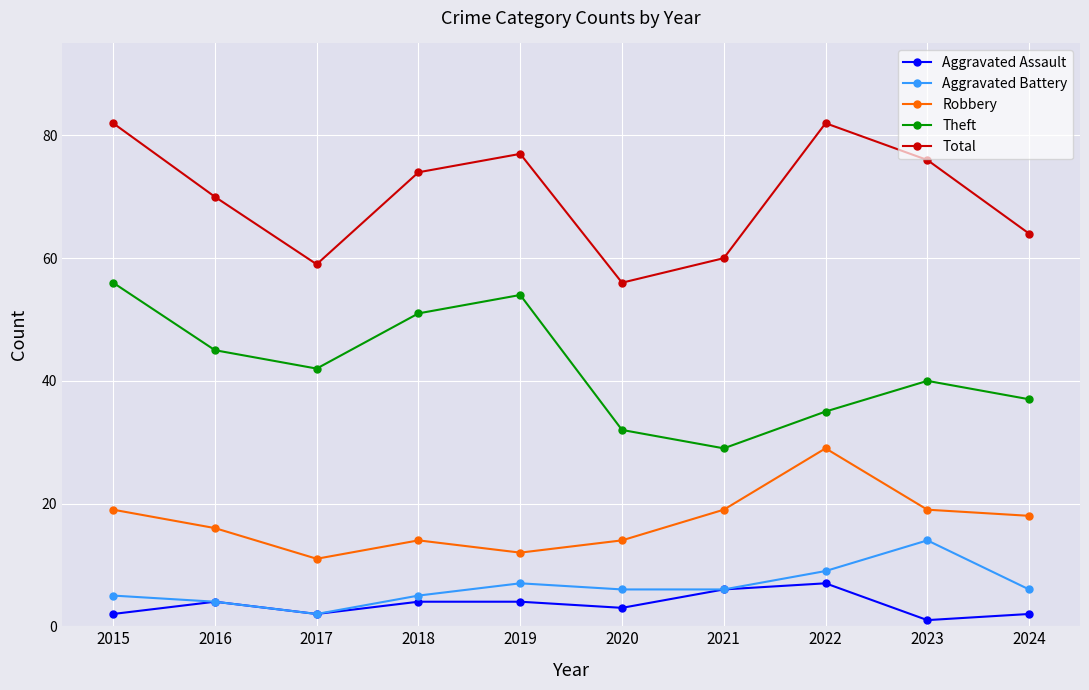

What is the difference between the second highest and minimum values in the Total series?

26